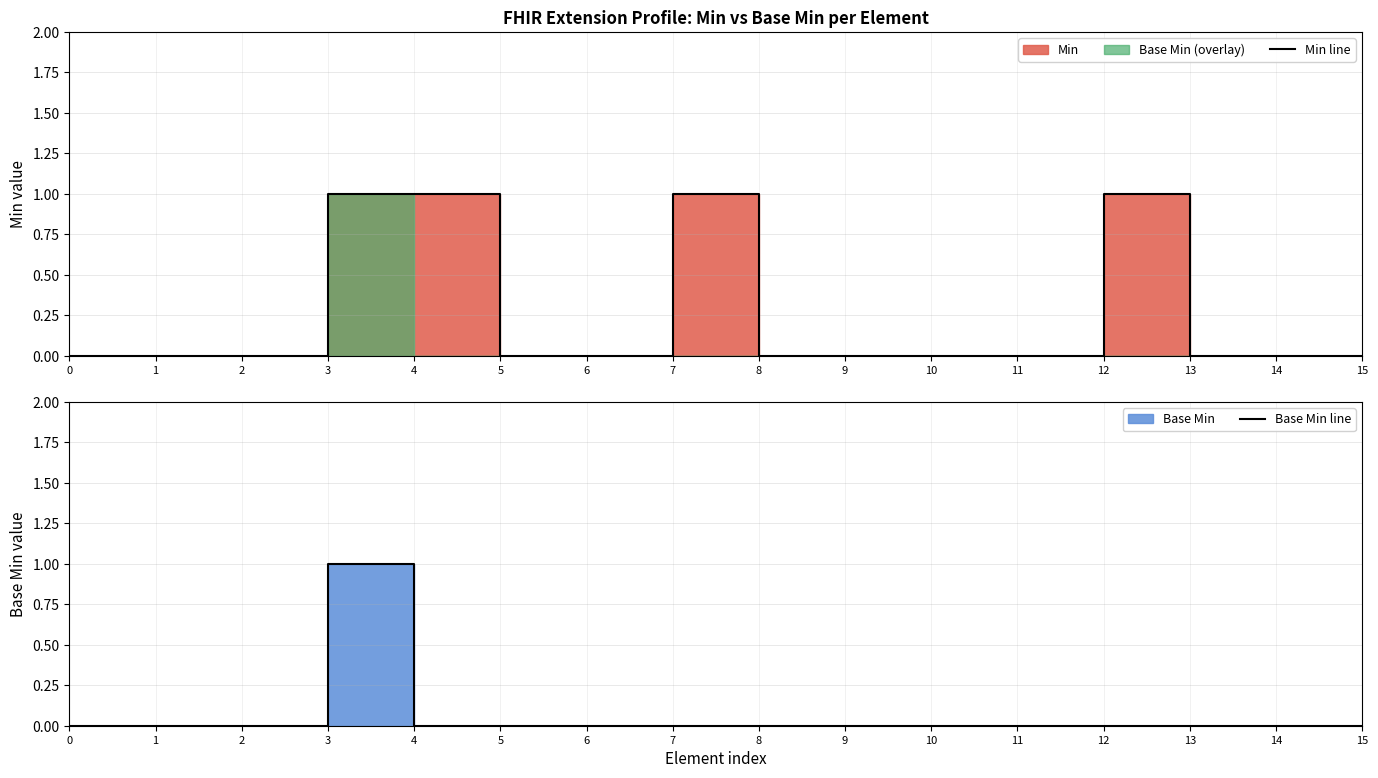

Reading left to right, transcribe all the data shown in this chart.

Min line: 0	0	0	1	1	0	0	1	0	0	0	0	1	0	0	0
Base Min line: 0	0	0	1	0	0	0	0	0	0	0	0	0	0	0	0